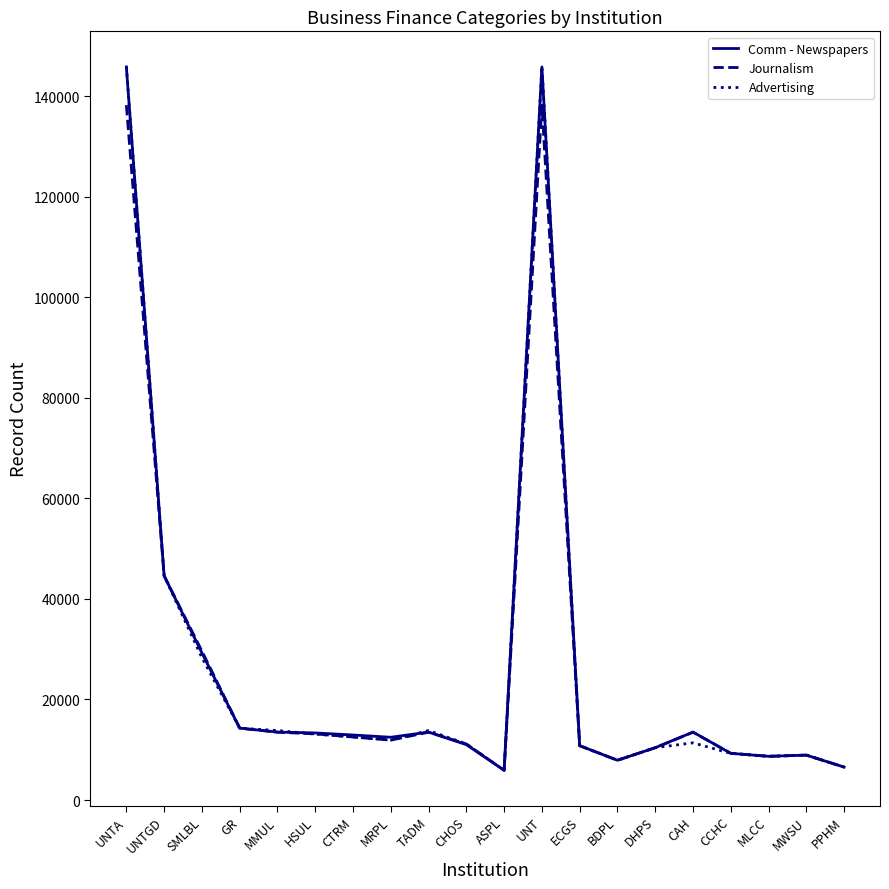

What is the approximate value of Advertising at PPHM?

6550